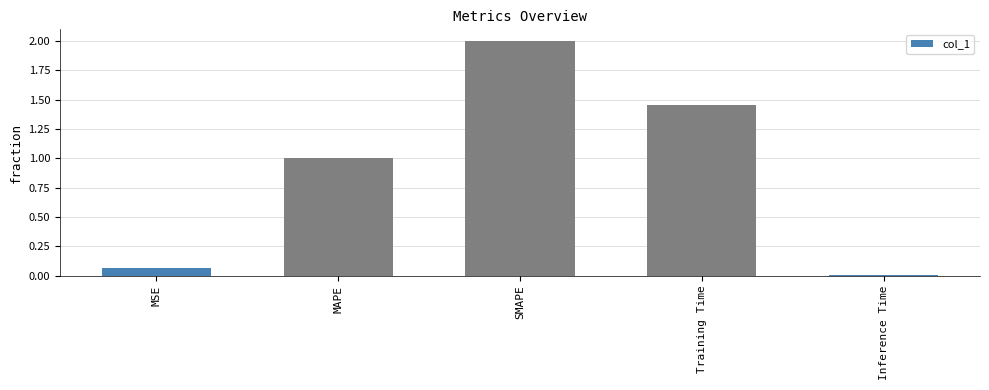

Is it true that the value at MAPE is 1.0?

True